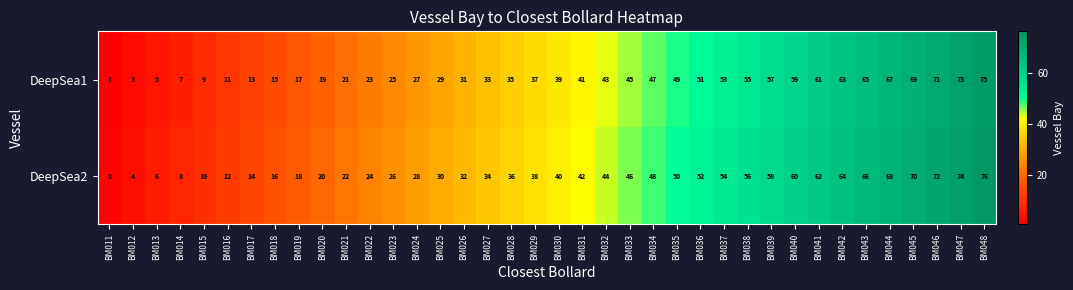

The value of DeepSea1 at BM022 is 23. True or false?

True